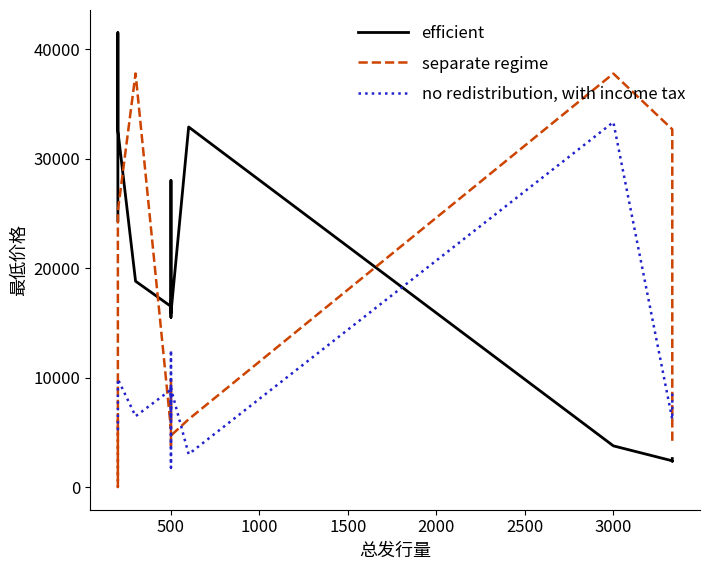

Does the chart have visible grid lines?

No